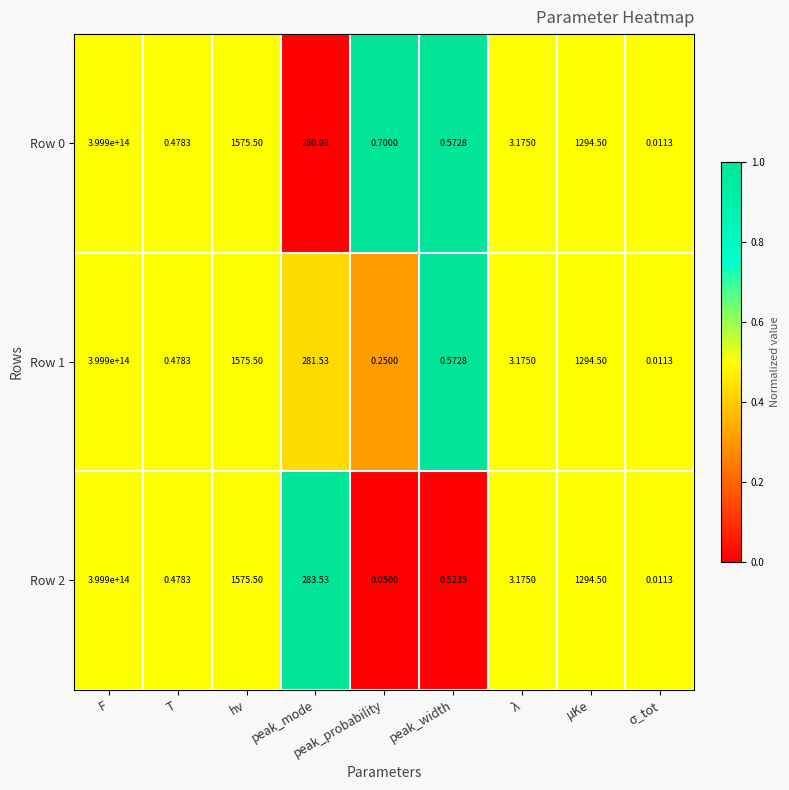

Where does the Row 1 series first go above 3?

F